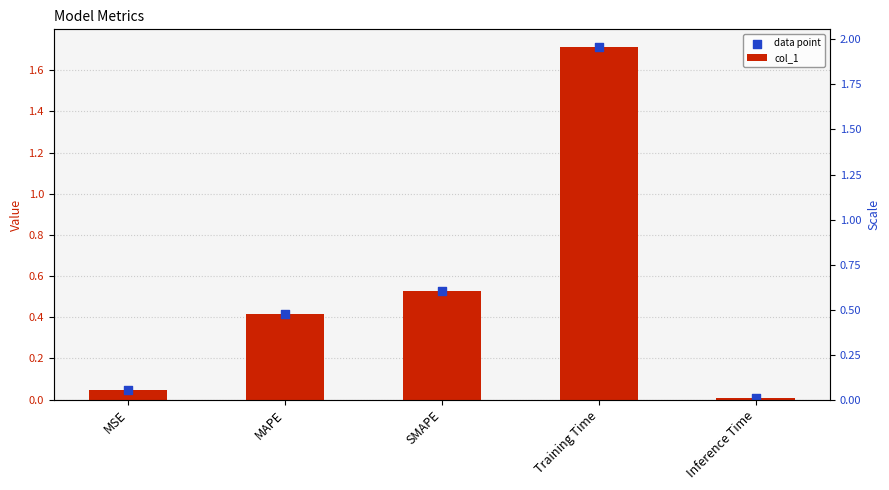

Is the value of col_1 at Training Time greater than the value of data point at MAPE?

Yes